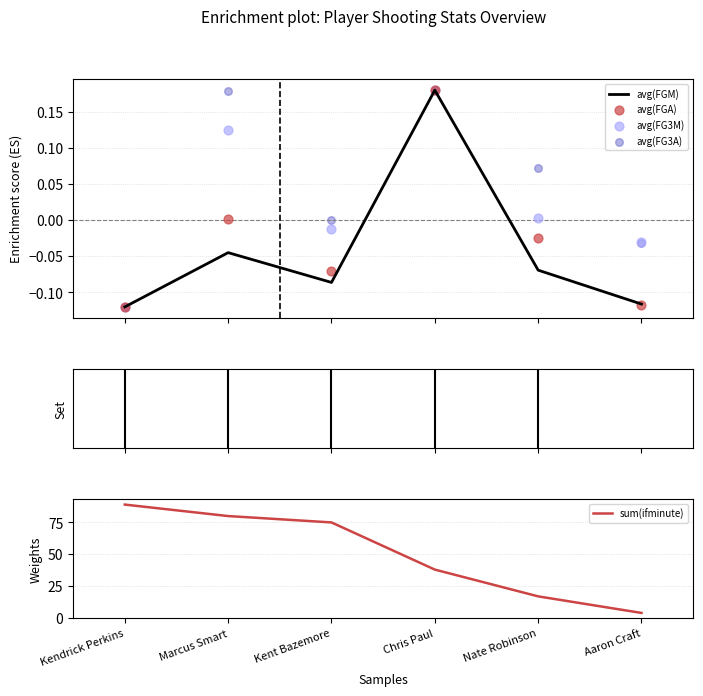

At which category is the sum across all series the highest?

Kendrick Perkins